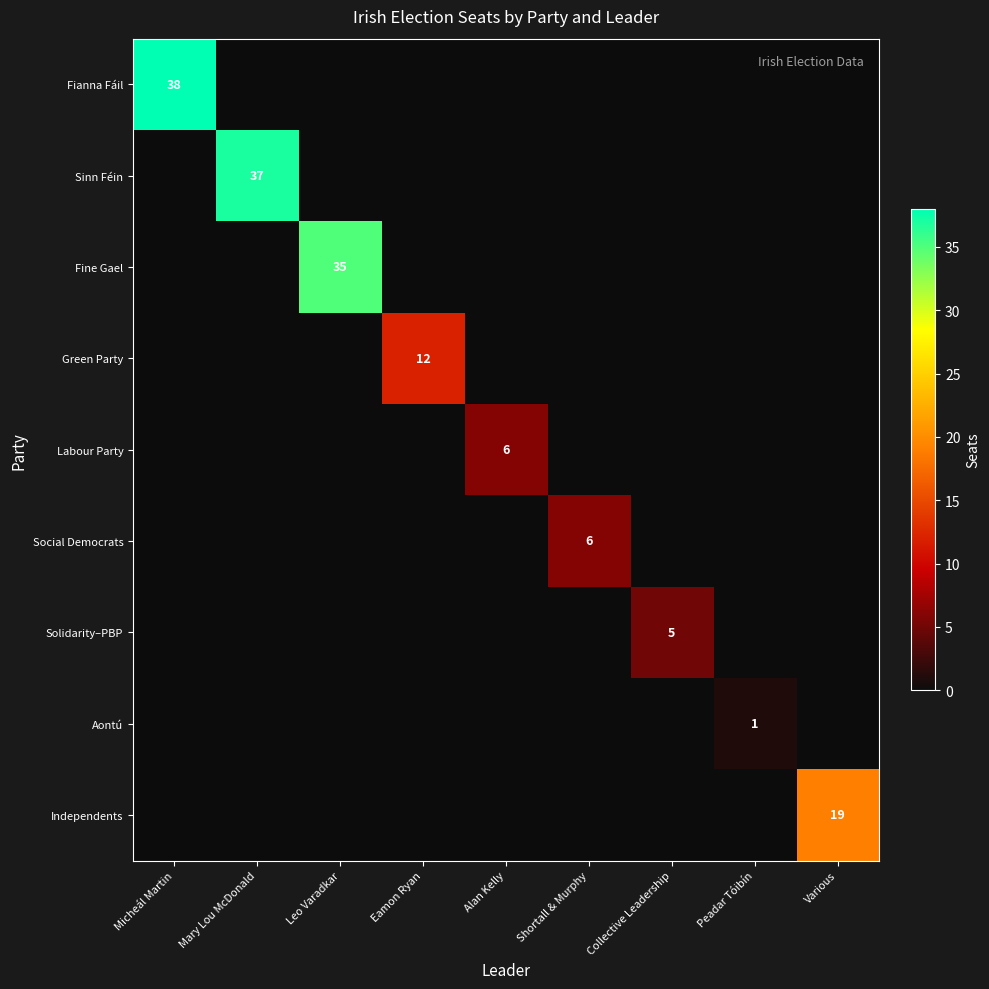

At which label does Fine Gael reach its peak?

Leo Varadkar